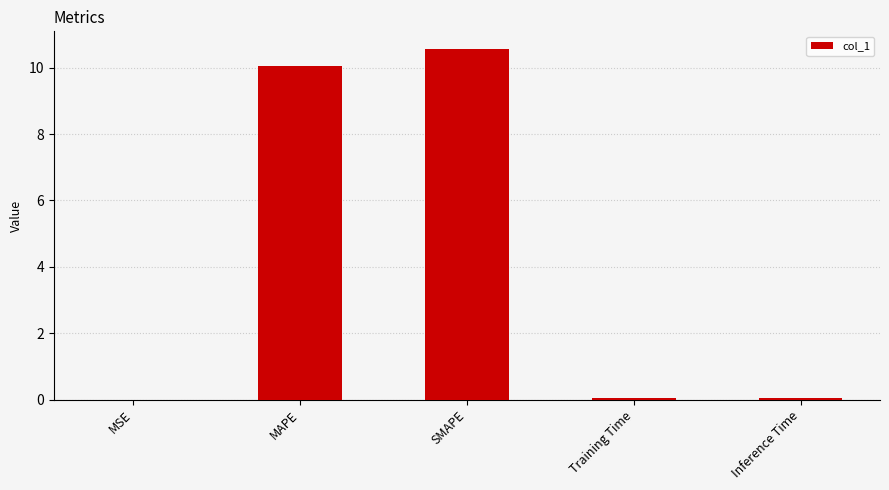

What is the change in value from MAPE to SMAPE?

+0.5